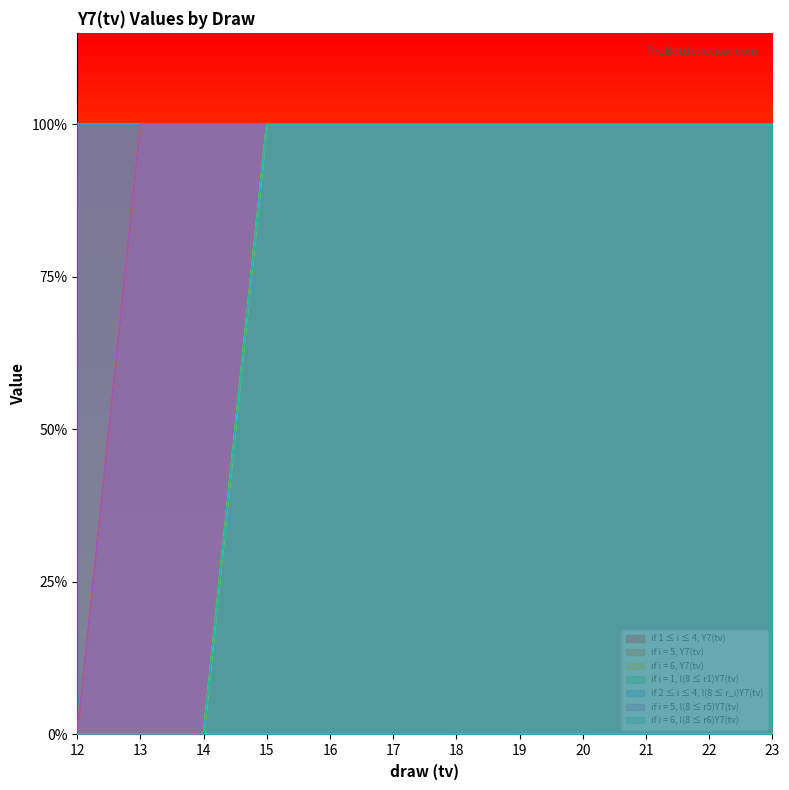

What is the sum of the if i = 5, Y7(tv) values at 17 and 14?

2